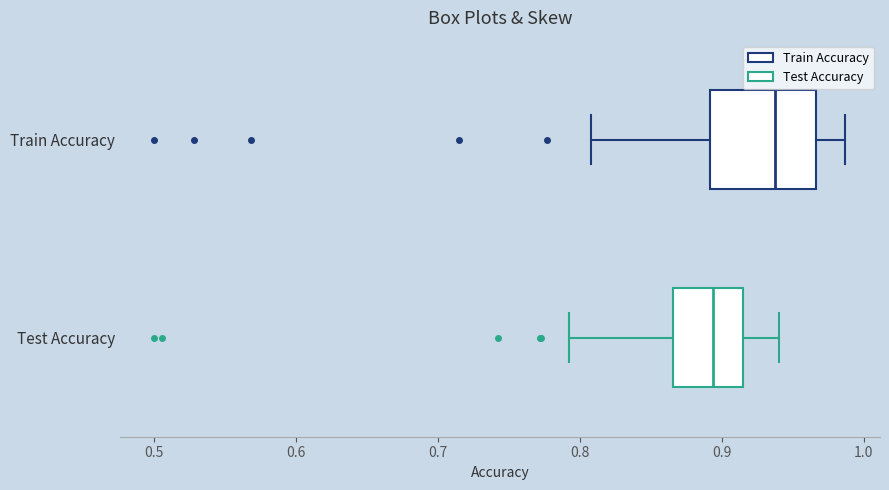

Reading bottom to top, read every box against the x-axis: the position of its median line, the range the box covers, and the ends of its whiskers. The values are not printed on the chart, so give them approximately, as read against the axis.

Test Accuracy: median 0.89, box 0.87 to 0.92, whiskers 0.79 to 0.94
Train Accuracy: median 0.94, box 0.89 to 0.97, whiskers 0.81 to 0.99